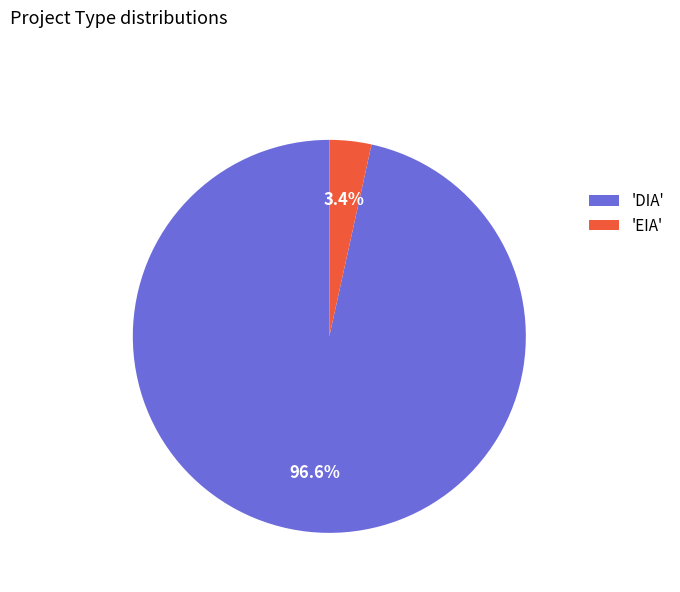

What portion of the pie excludes 'EIA'?

96.6%